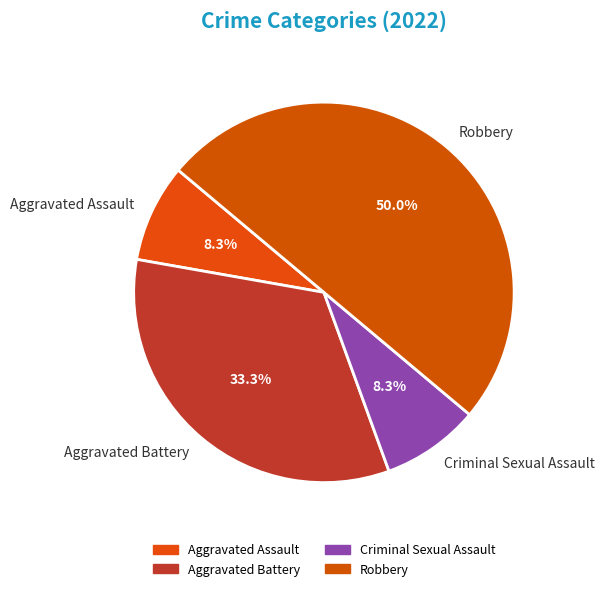

True or false: Criminal Sexual Assault accounts for 15% of the total.

False